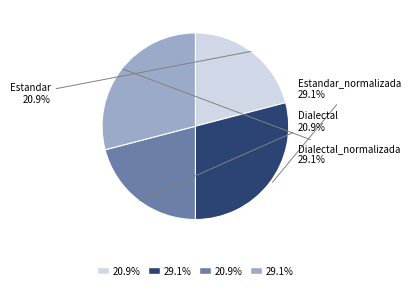

How much of the chart is everything except Estandar_normalizada?

70.9%